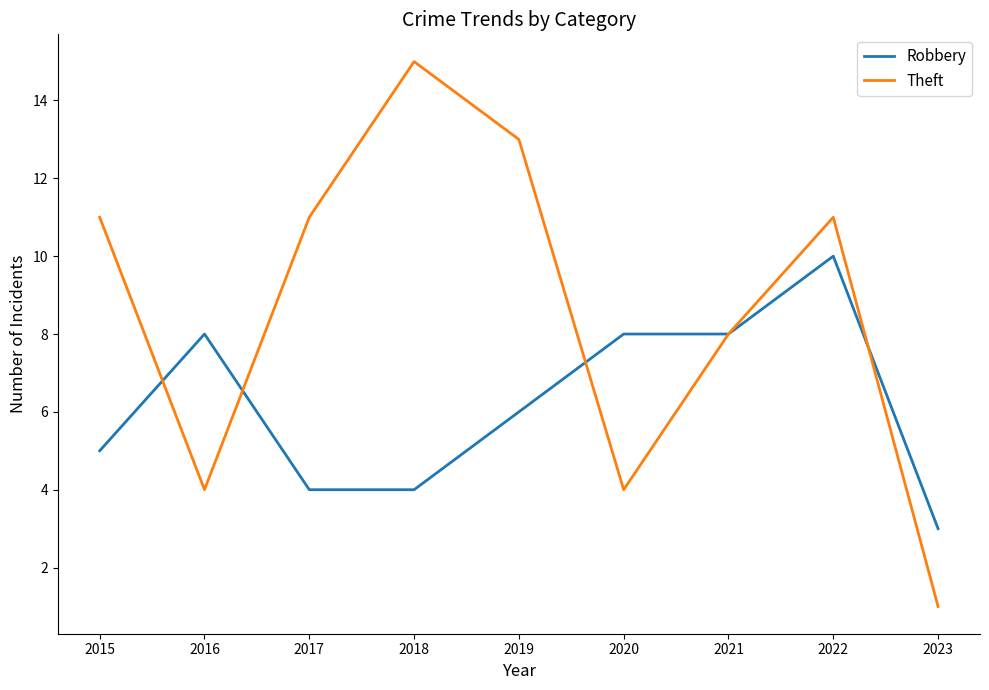

Between 2019 and 2023, which series saw the biggest shift?

Theft